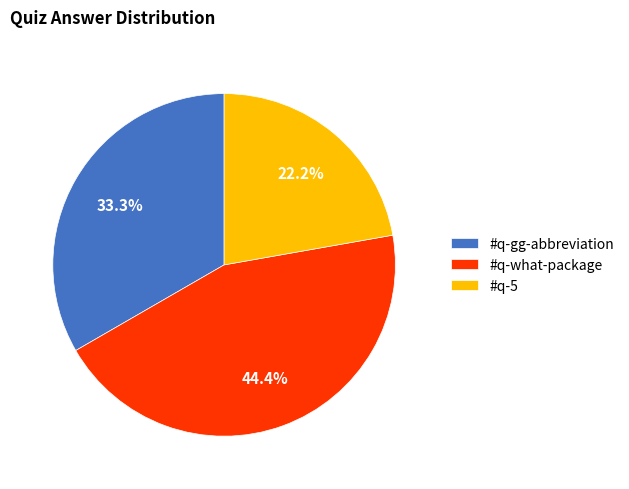

How many segments does this pie chart have?

3